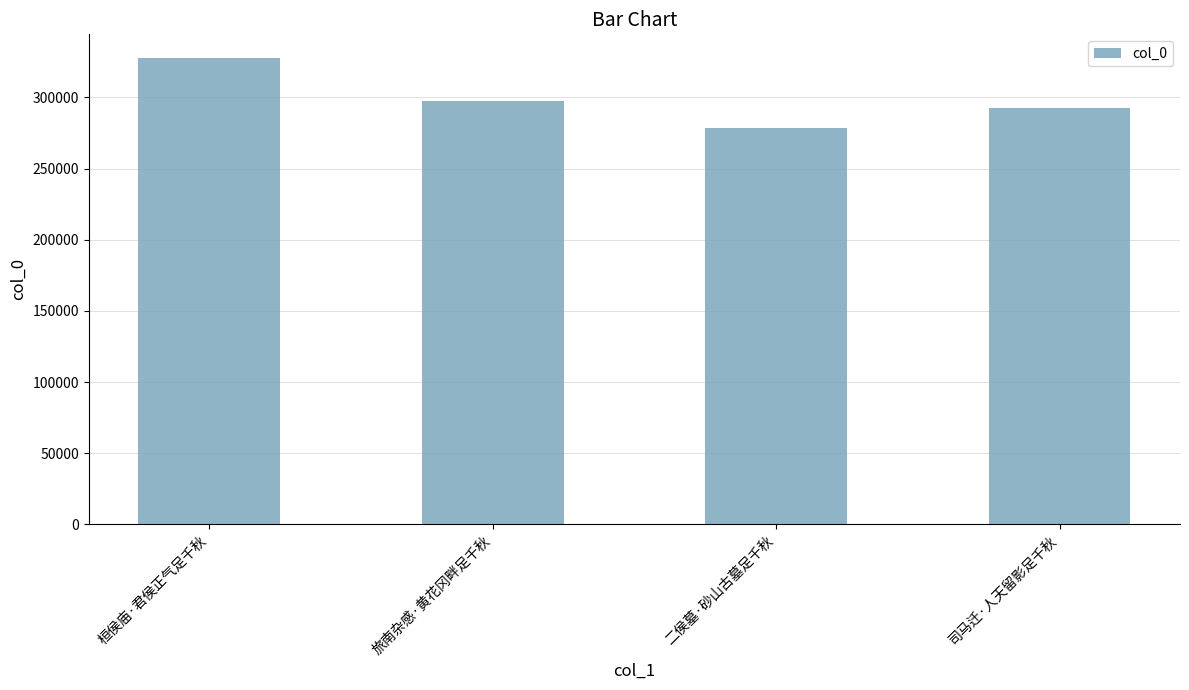

How many data points are less than 297178?

2